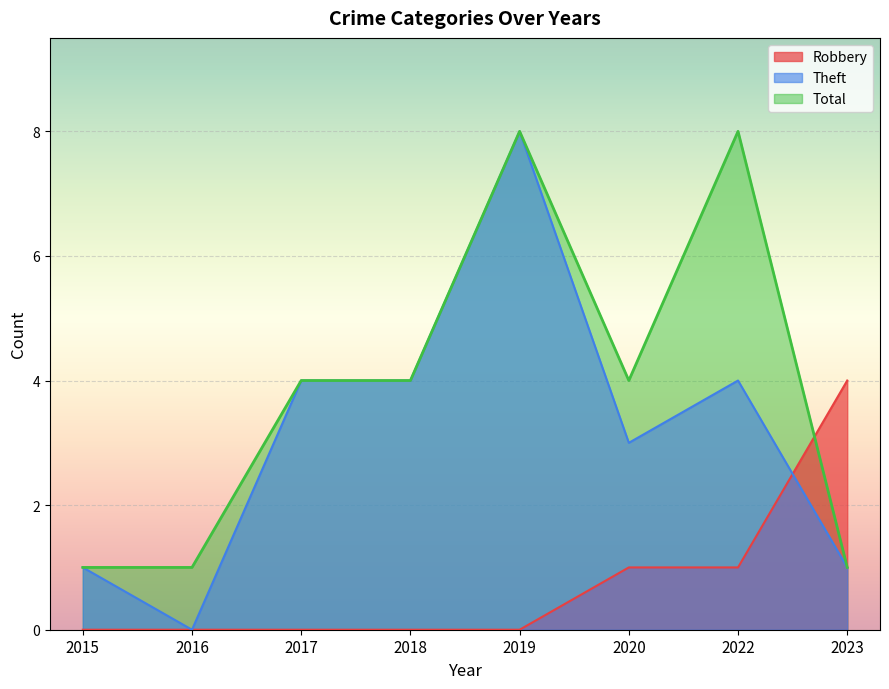

True or false: Total and Theft intersect in this chart.

False